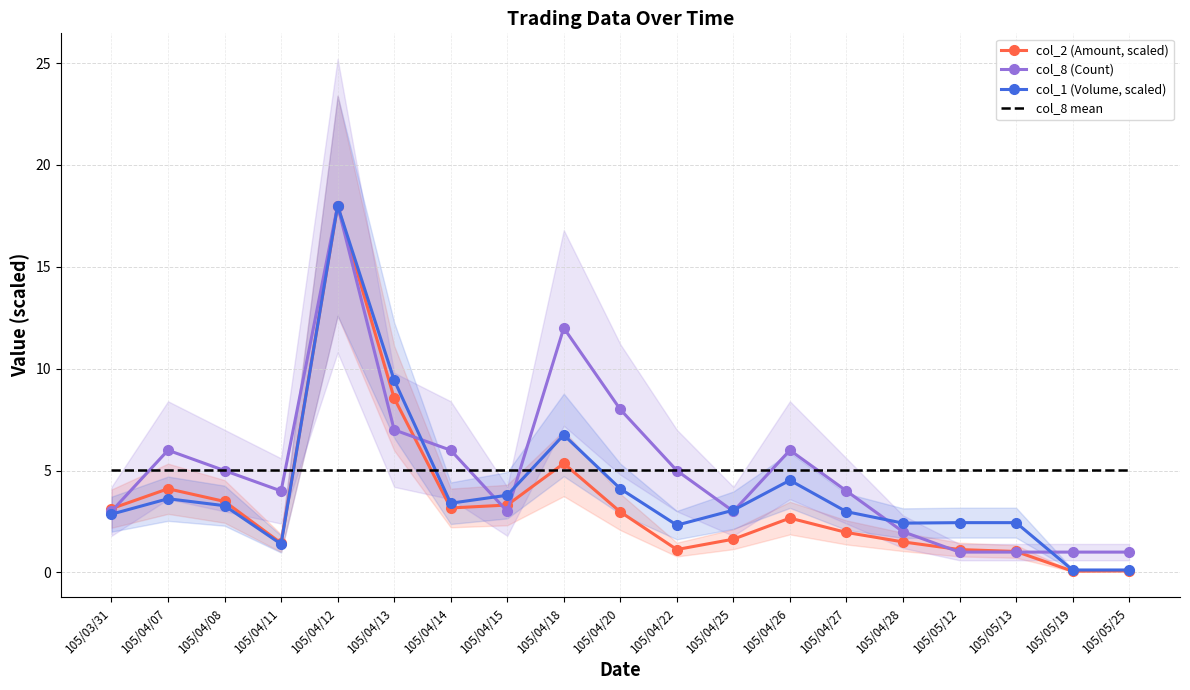

How many lines are shown in the chart?

4